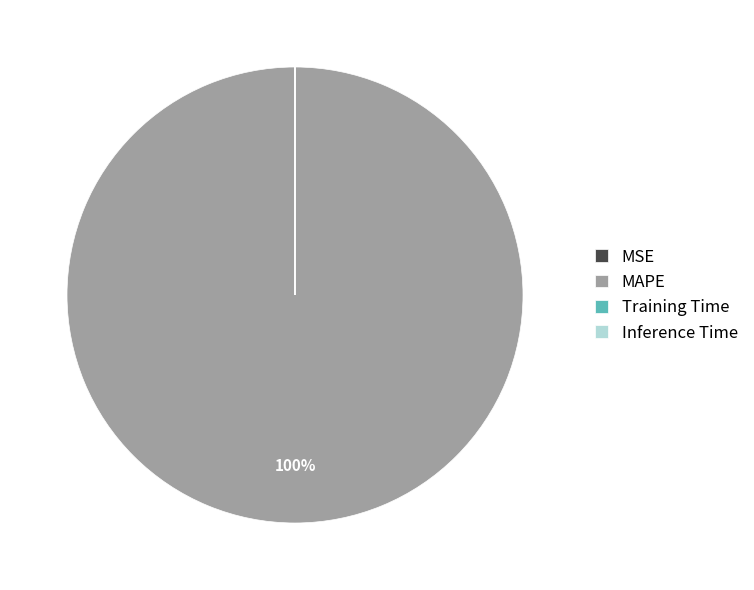

What percentage is the MAPE slice, to the nearest percent?

100%